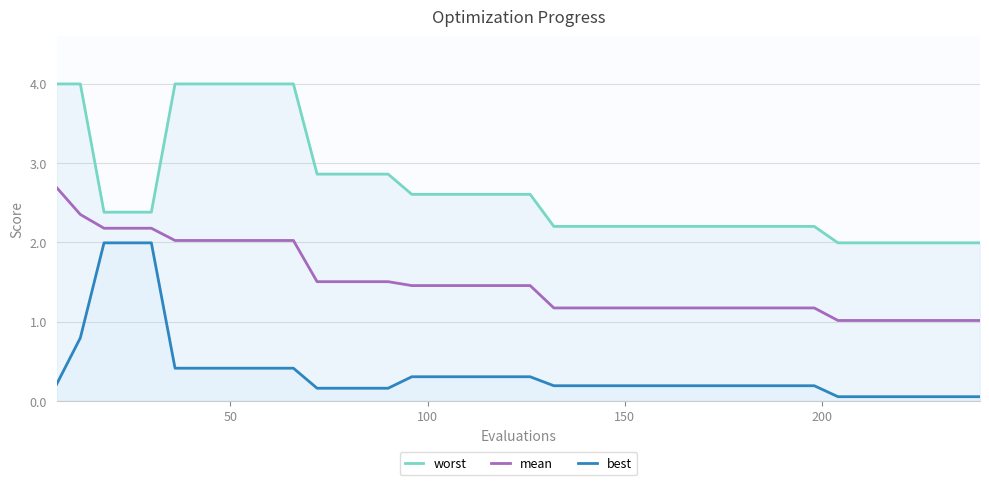

What is the maximum value for mean?

2.7